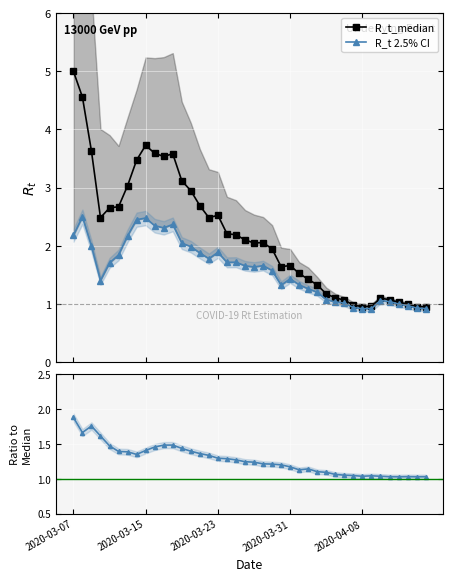

What is the difference between the R_t_median values at 34 and 10?

2.4